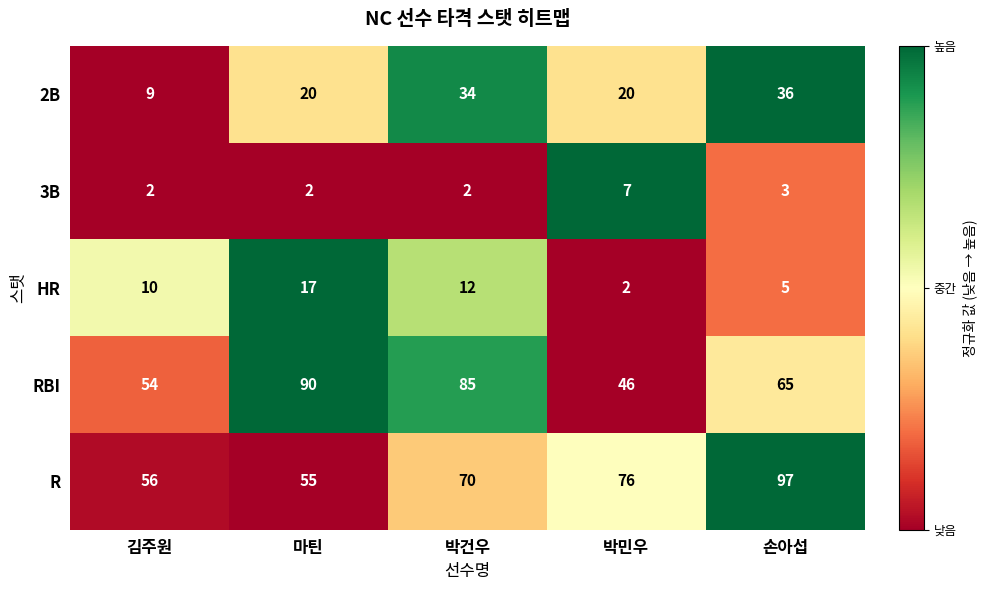

At which category is the sum across all series the highest?

손아섭